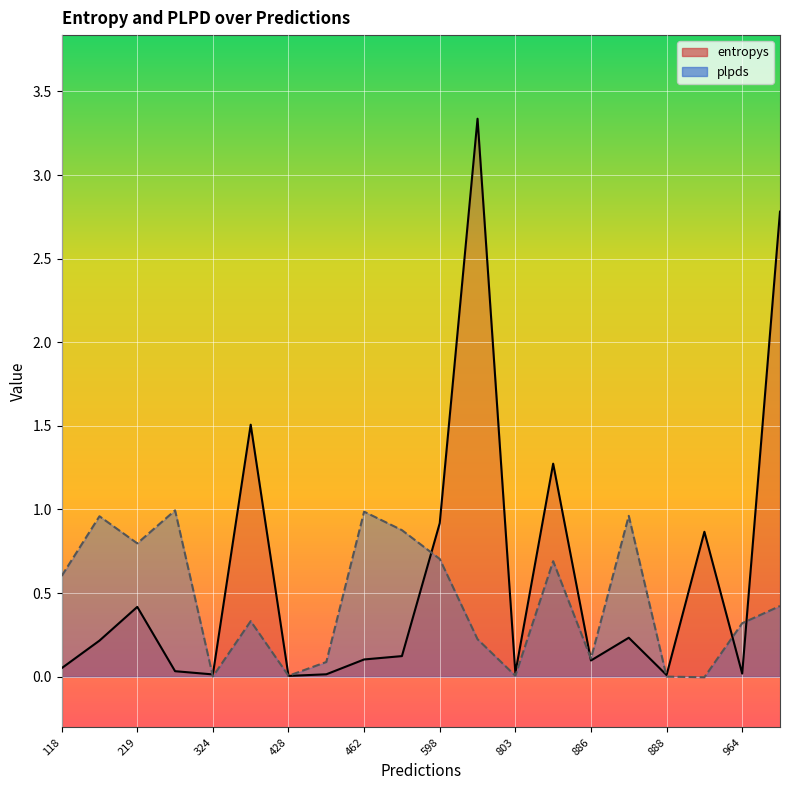

Which series changed the most between 598 and 463?

entropys